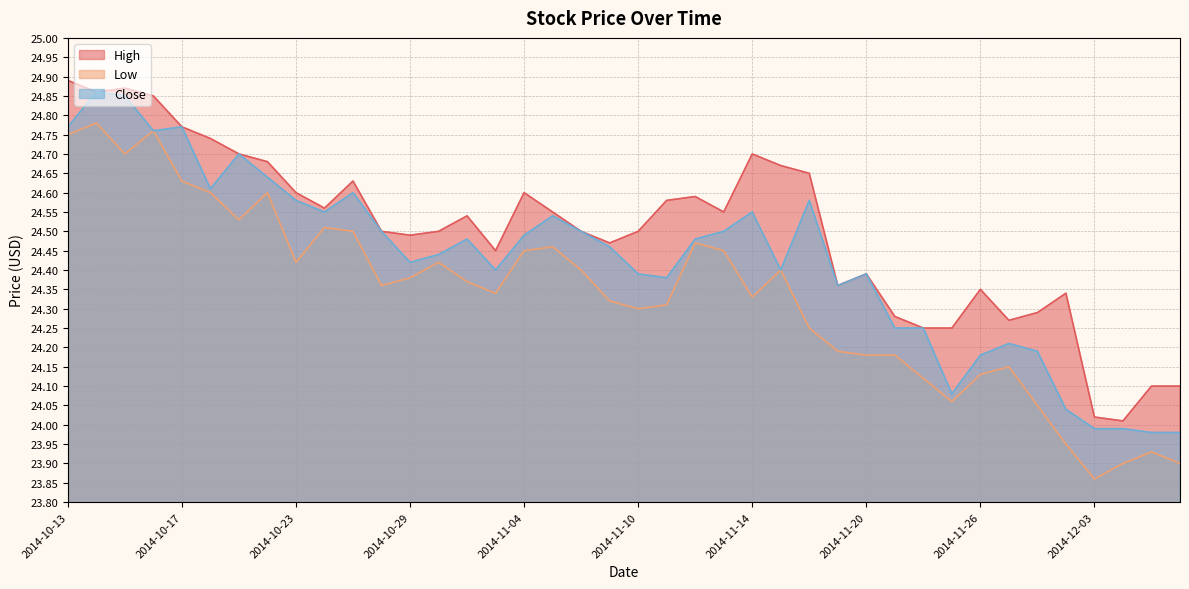

What is the difference between the maximum and minimum values in the Close series?

0.9